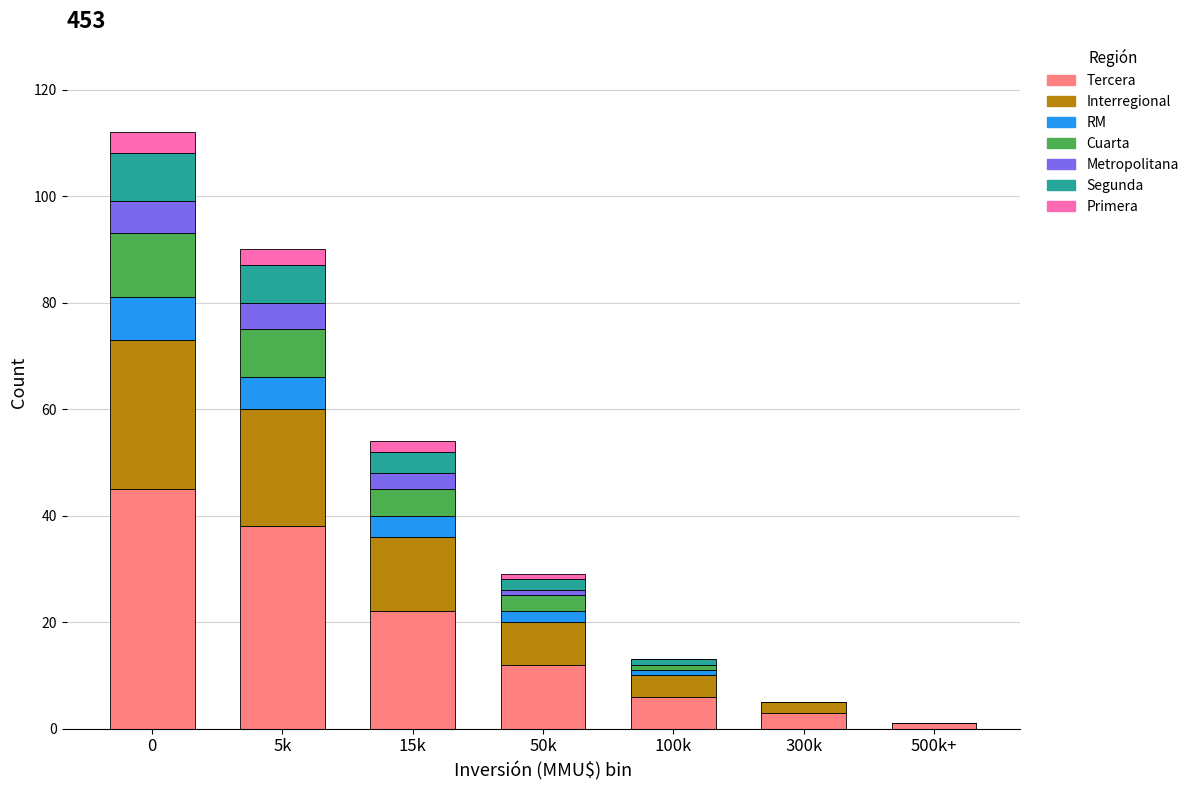

Count the number of categories in the chart.

7